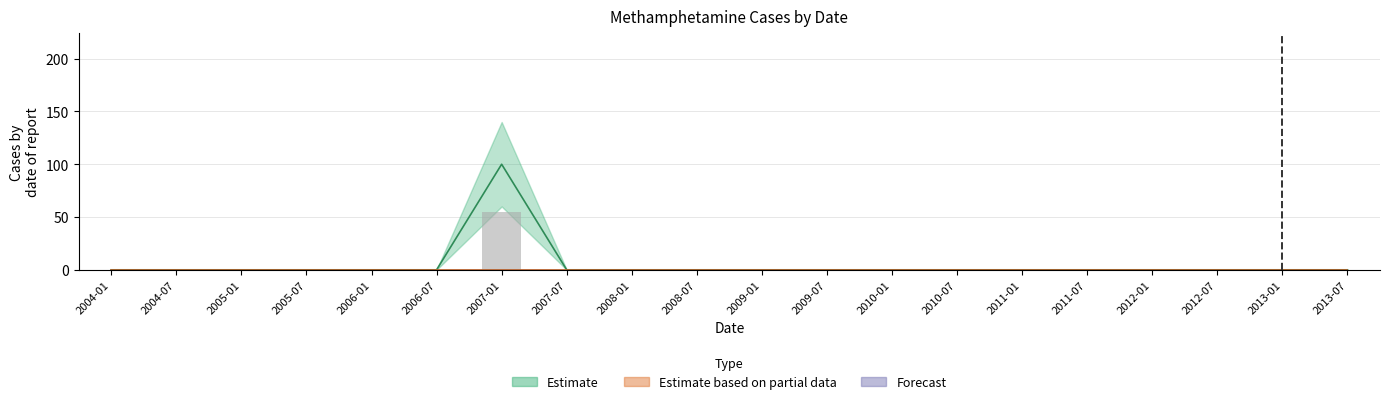

How many values are above zero?

1